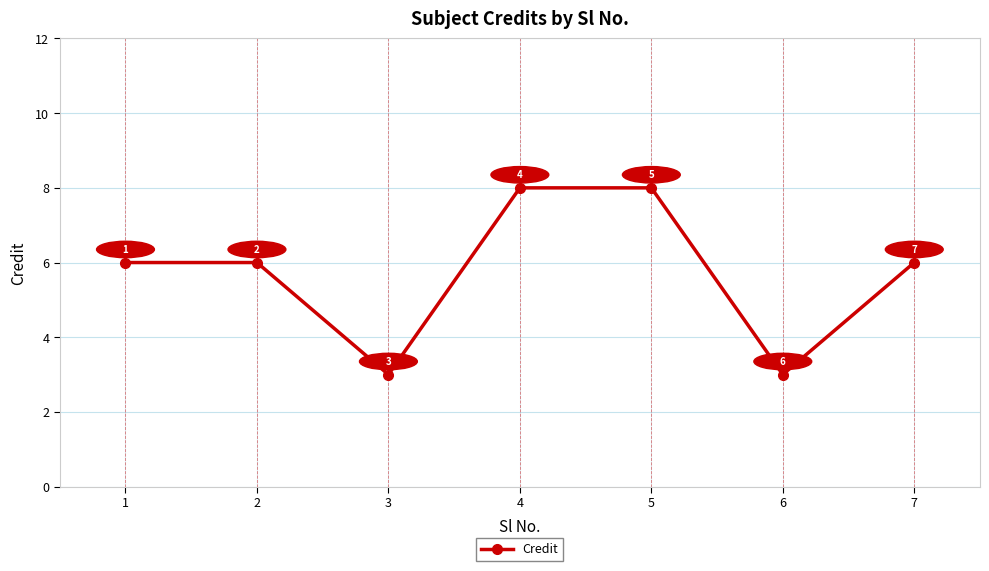

True or false: the data shows 9 at 7.

False